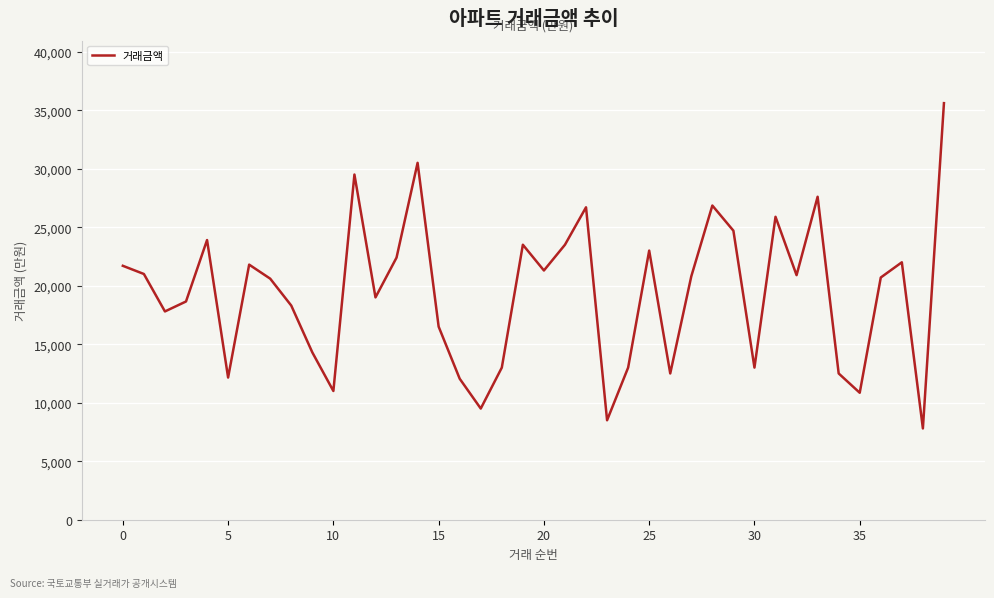

What is the difference between the maximum and minimum values?

27800